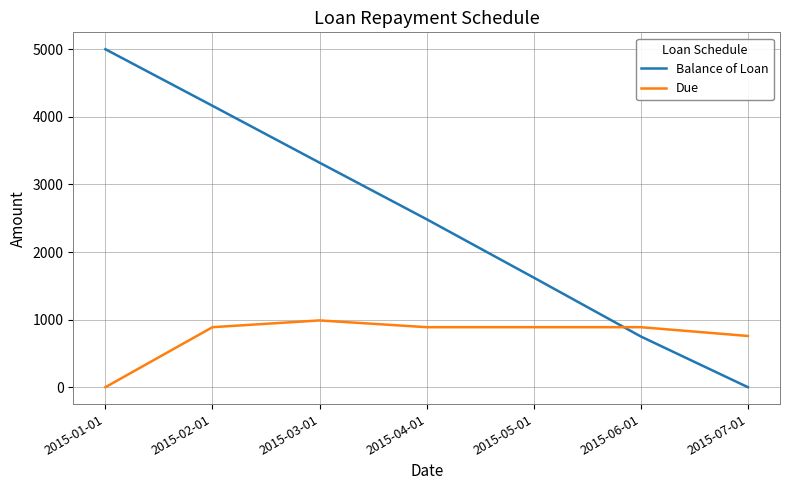

Rank the categories by Balance of Loan value from lowest to highest.

2015-07-01, 2015-06-01, 2015-05-01, 2015-04-01, 2015-03-01, 2015-02-01, 2015-01-01